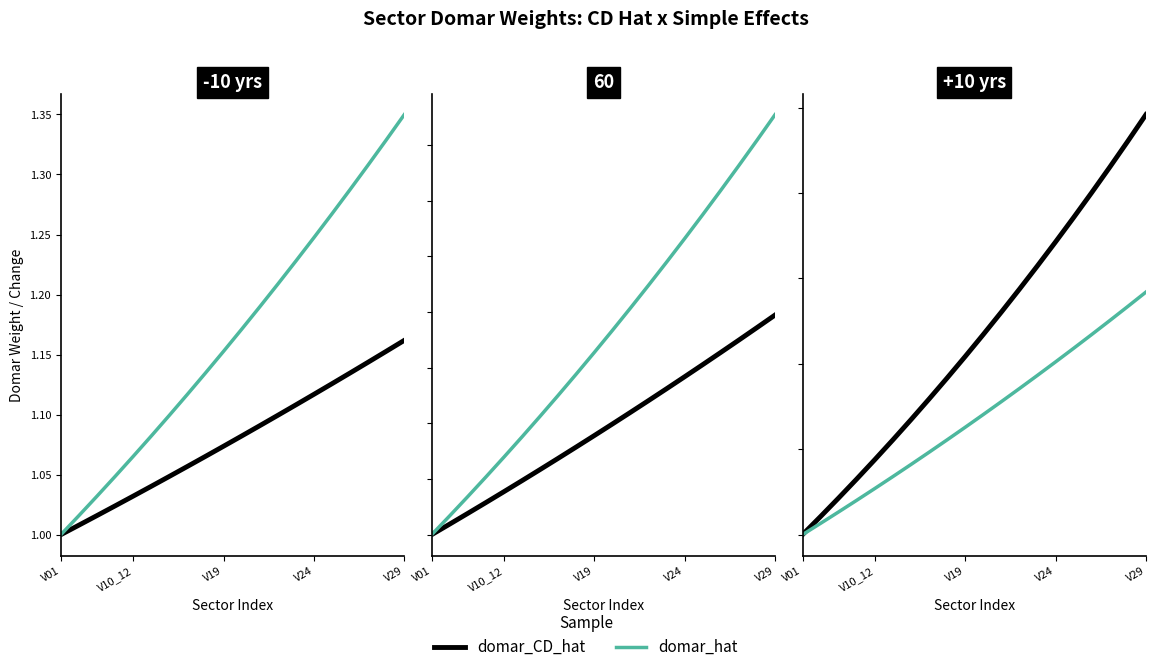

What is the difference between the domar_CD_hat values at 6 and 12?

0.2